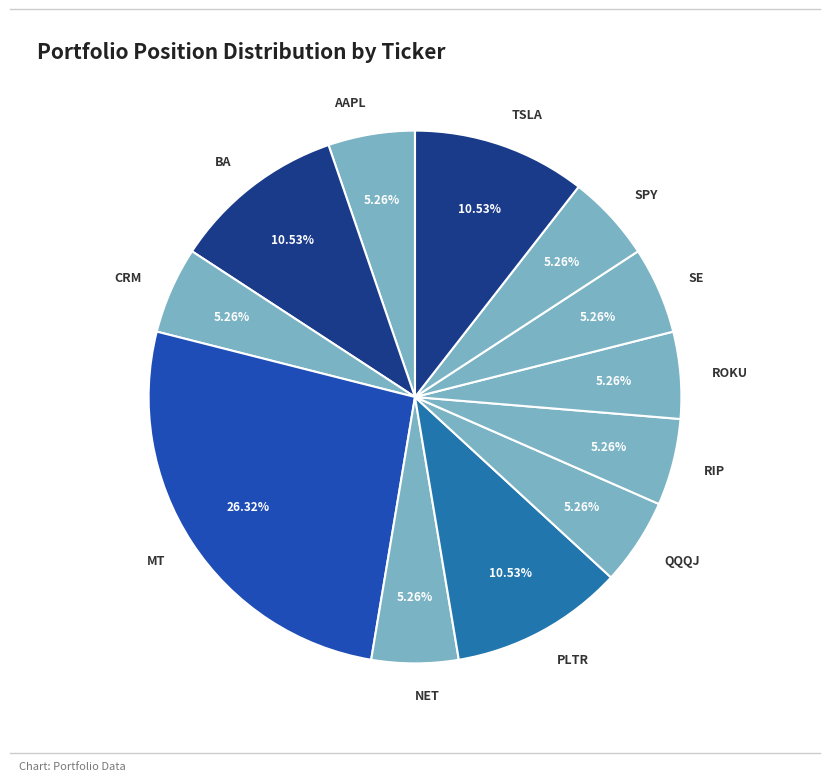

Does SPY account for over 50% of the chart?

No